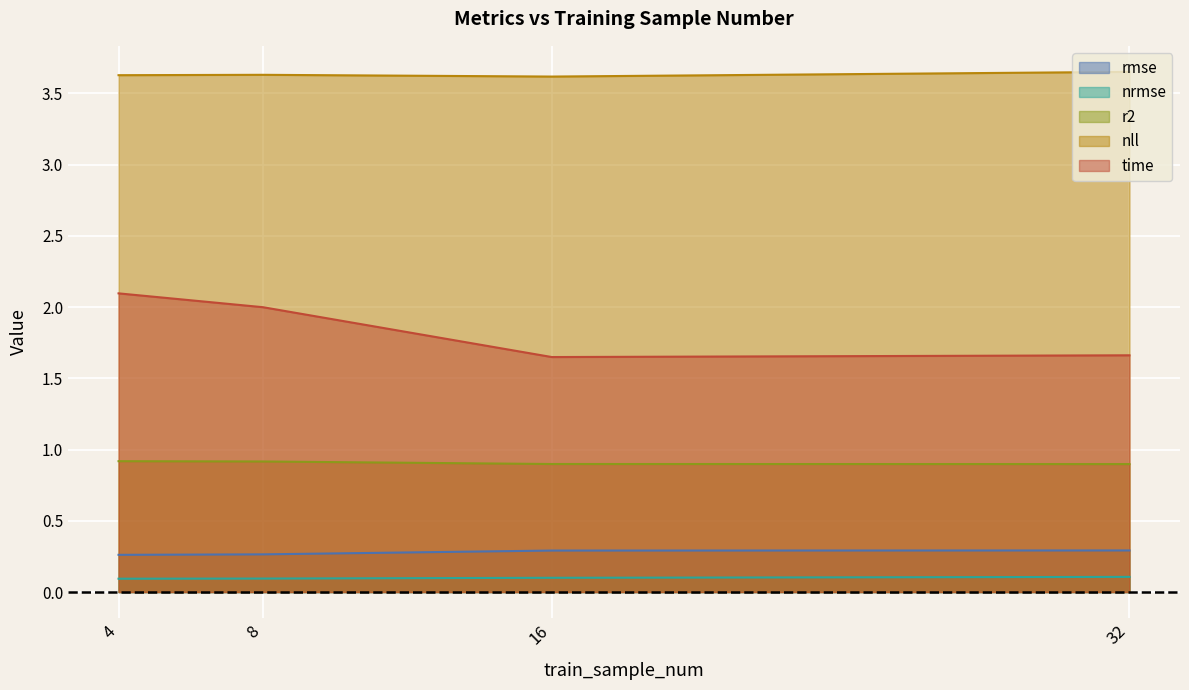

Reading left to right, what are all the values shown in this chart?

rmse: 0.3	0.3	0.3	0.3
nrmse: 0.1	0.1	0.1	0.1
r2: 0.9	0.9	0.9	0.9
nll: 3.6	3.6	3.6	3.7
time: 2.1	2.0	1.6	1.7